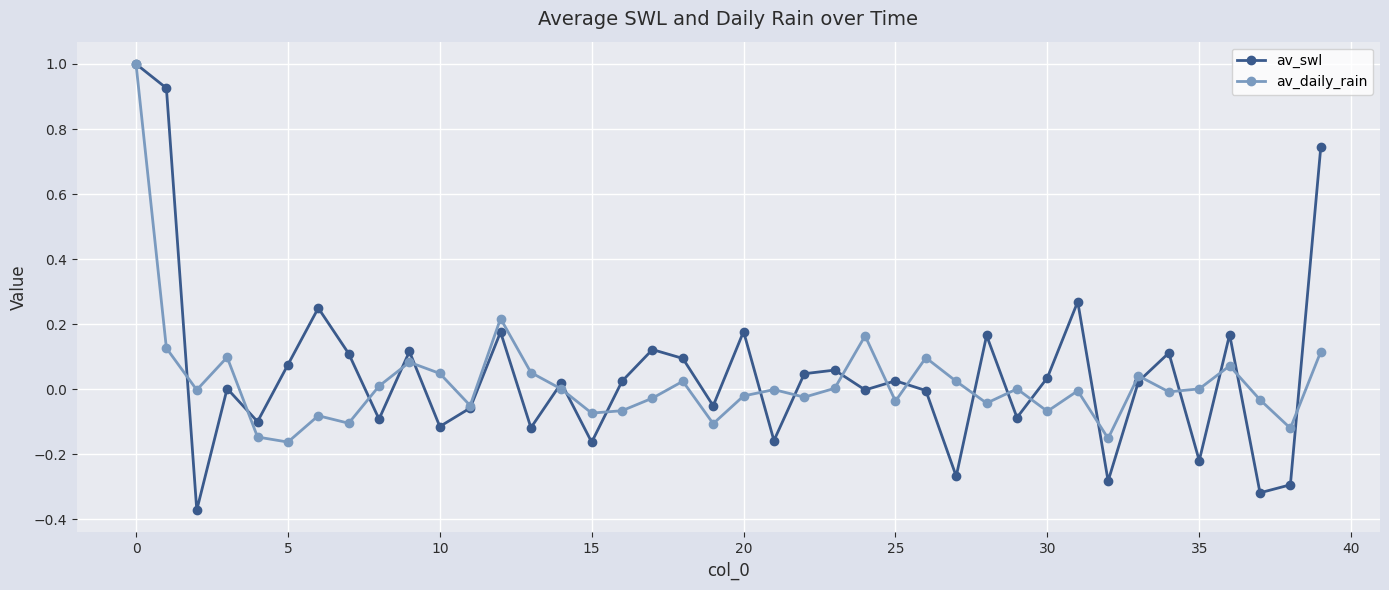

True or false: av_swl has more than 2 interior local peaks.

True